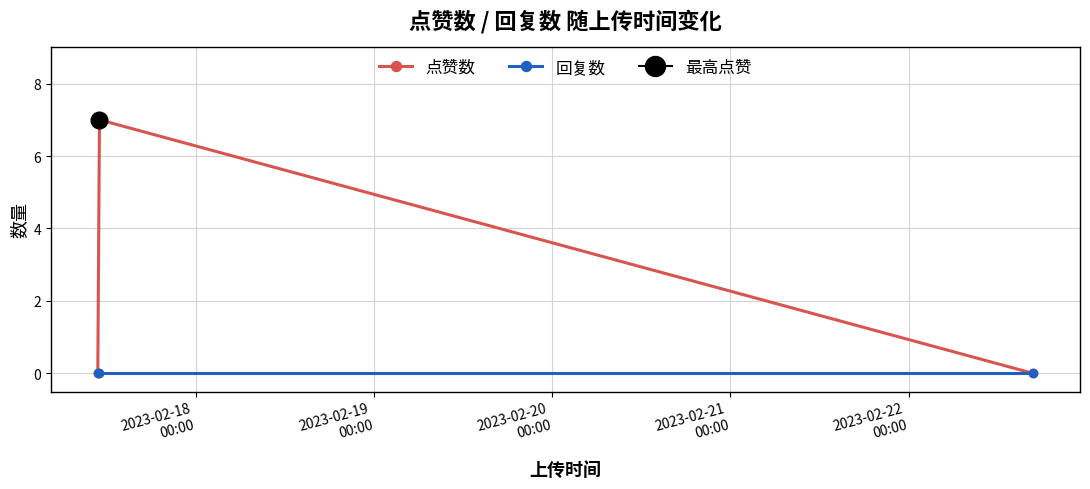

How many positive values does the 点赞数 series have?

1